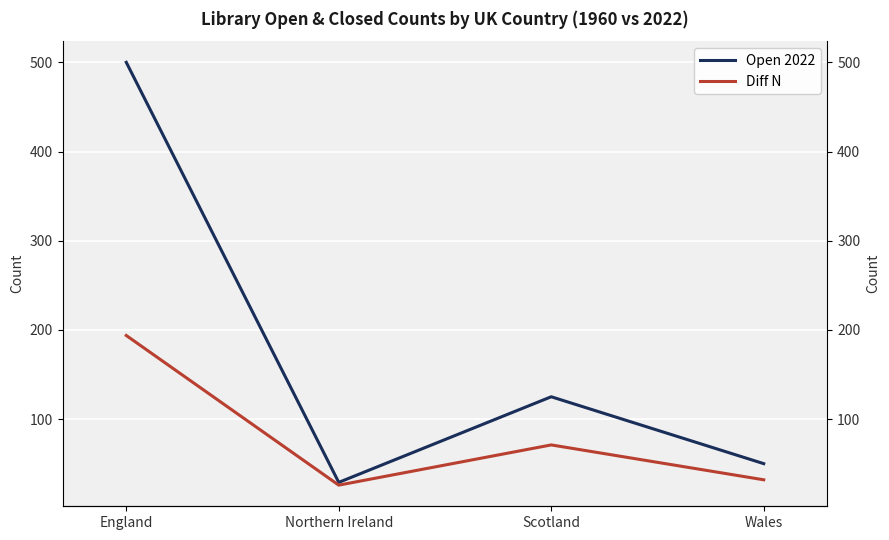

What is the difference between the highest and lowest values at Northern Ireland?

3.1